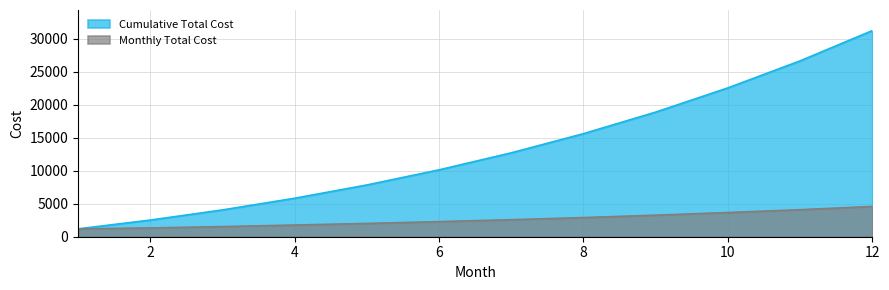

What are all the series names shown in the legend?

Cumulative Total Cost, Monthly Total Cost